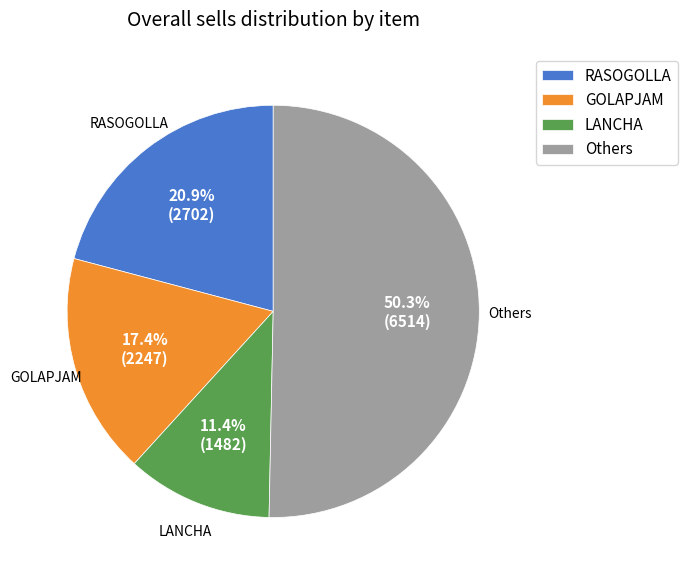

What percentage is NOT represented by LANCHA?

88.6%